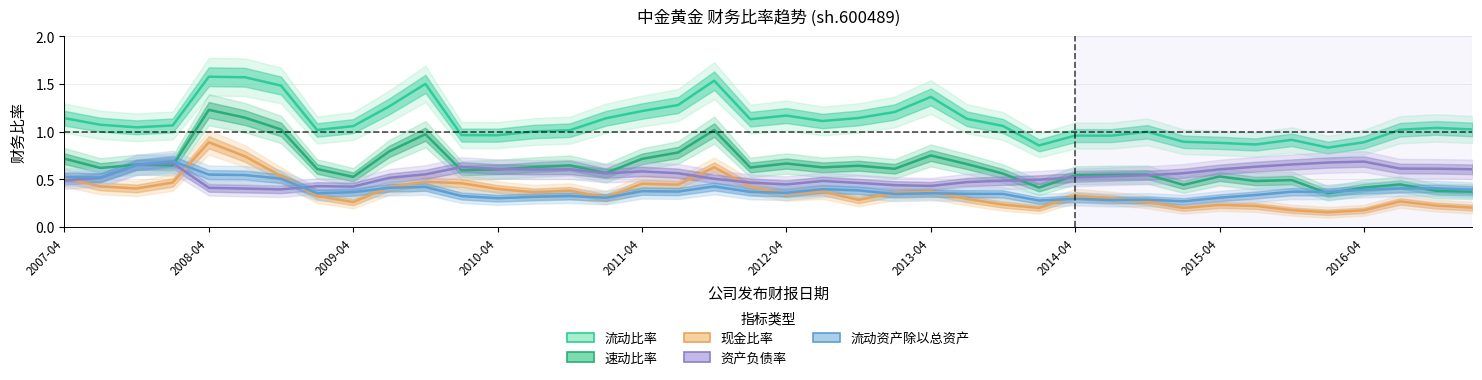

Which series changed the most between 24 and 26?

流动比率